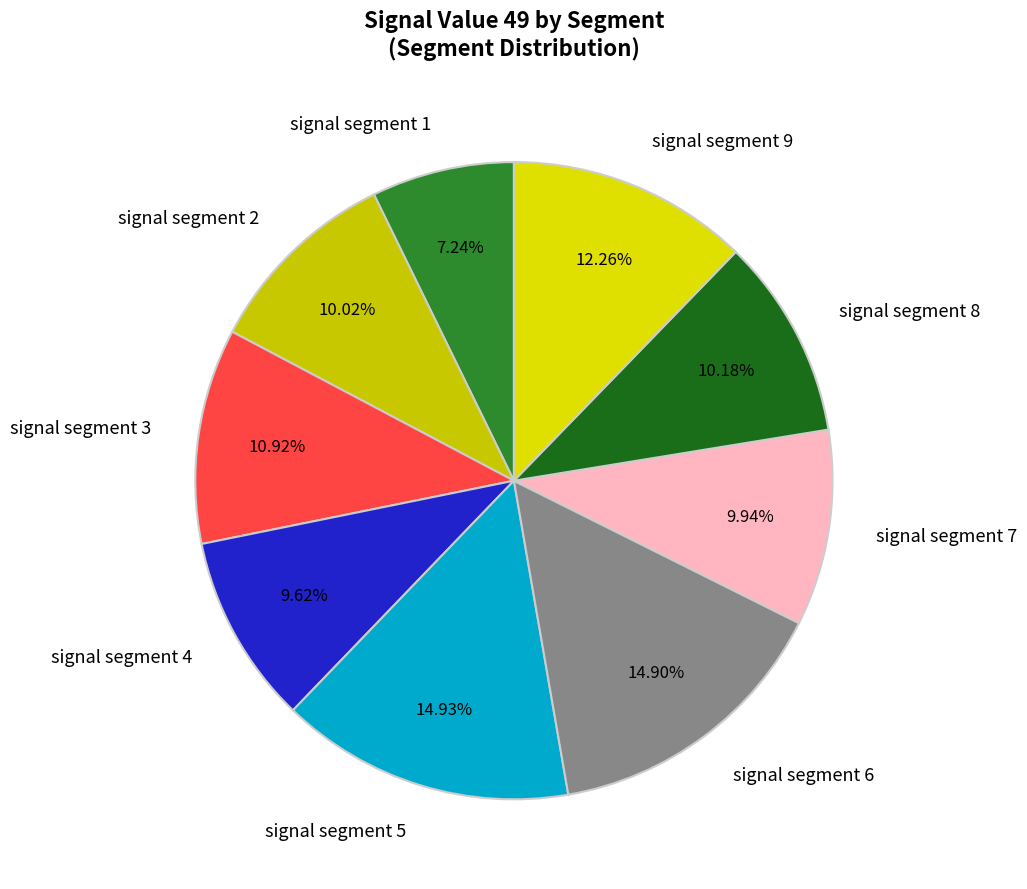

To the nearest percent, what percentage of the pie is signal segment 8?

10%